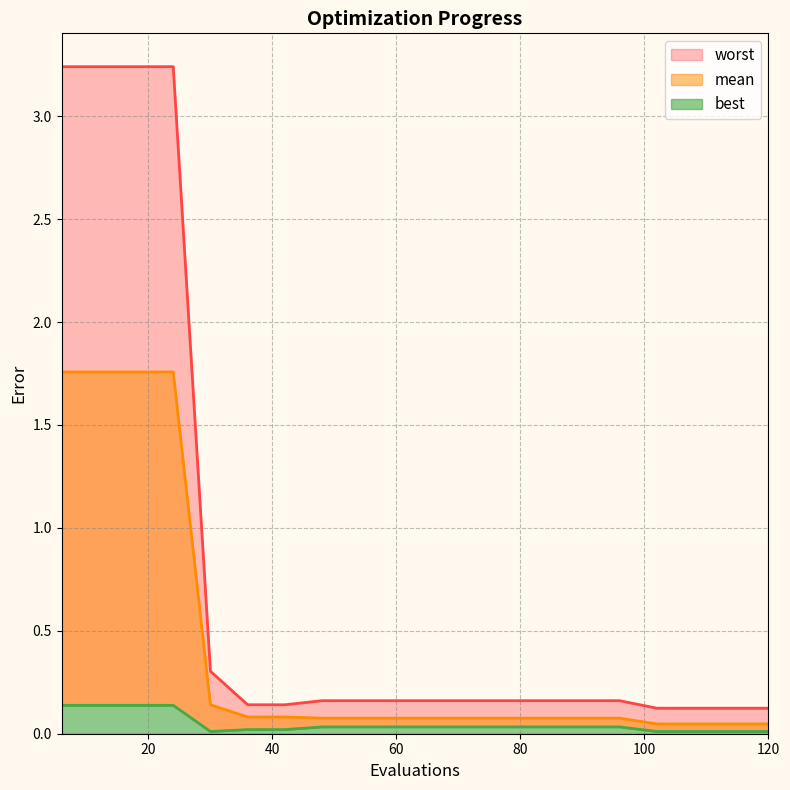

At which category does the chart reach its minimum across all series?

30